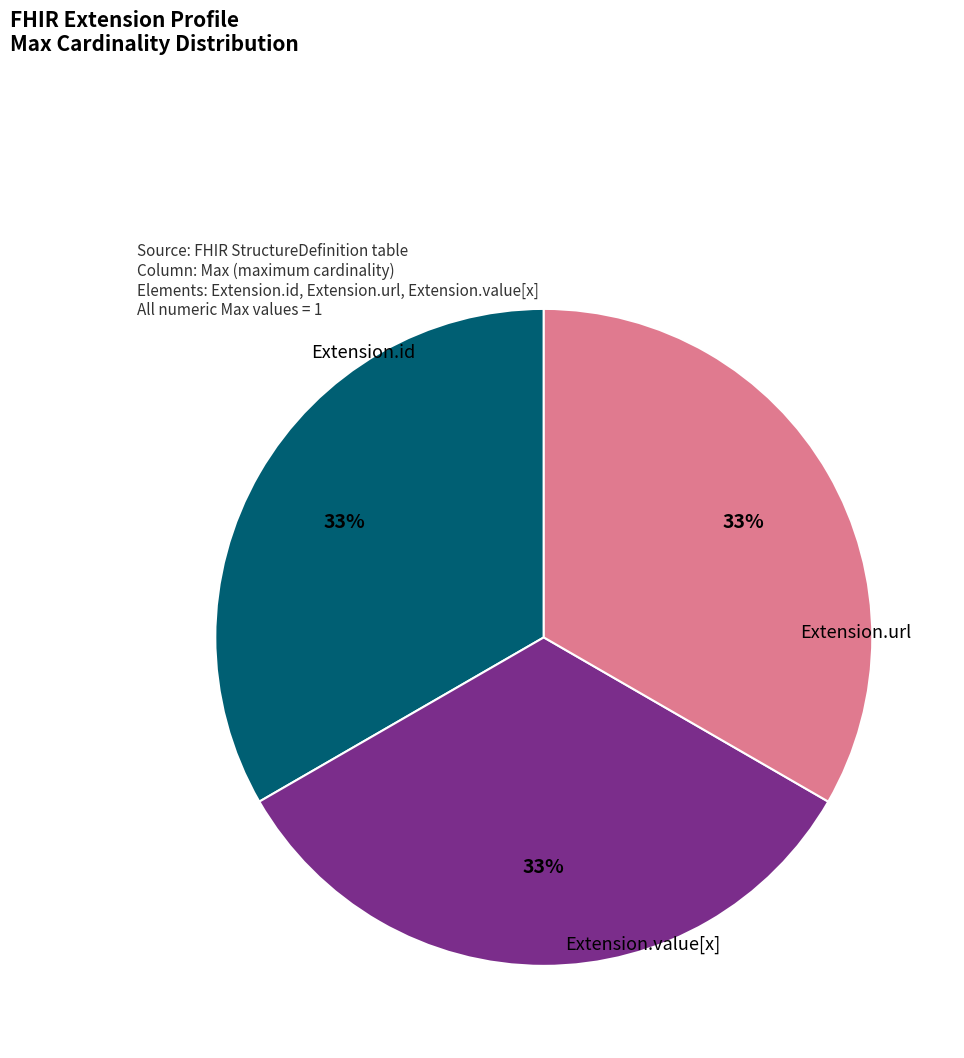

To the nearest percent, what is the average slice percentage?

33%